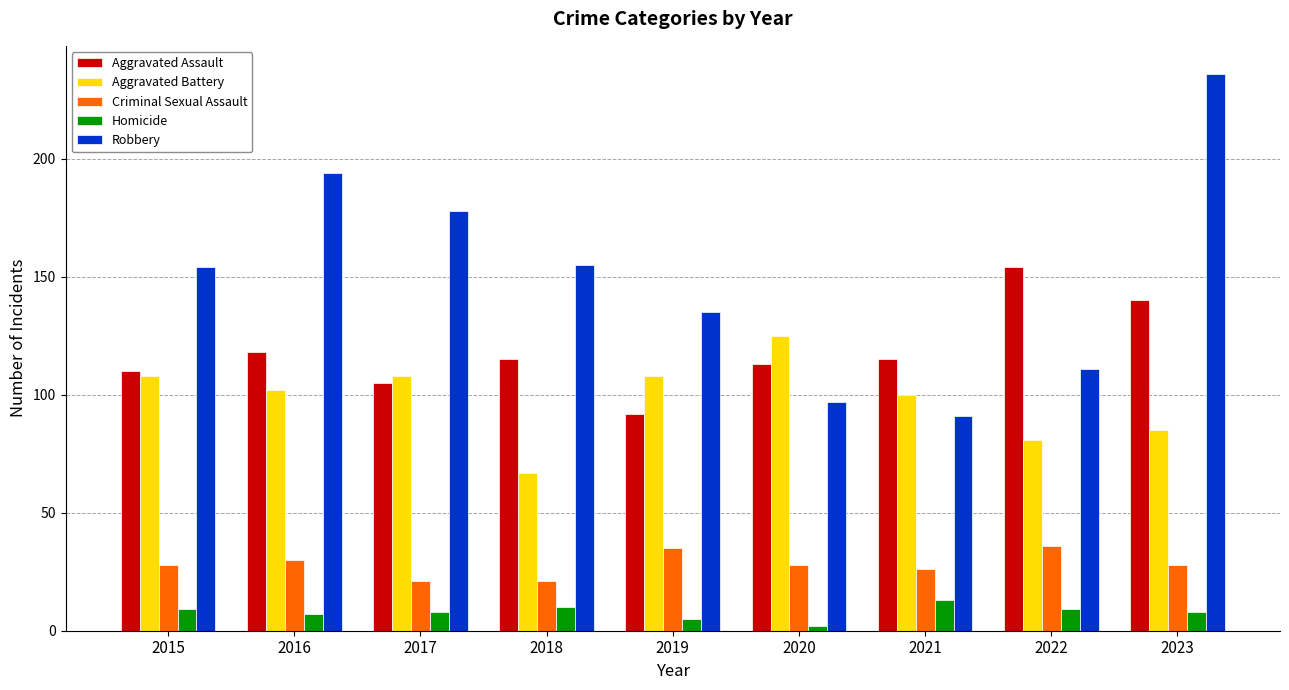

At which category is the sum across all series the highest?

2023